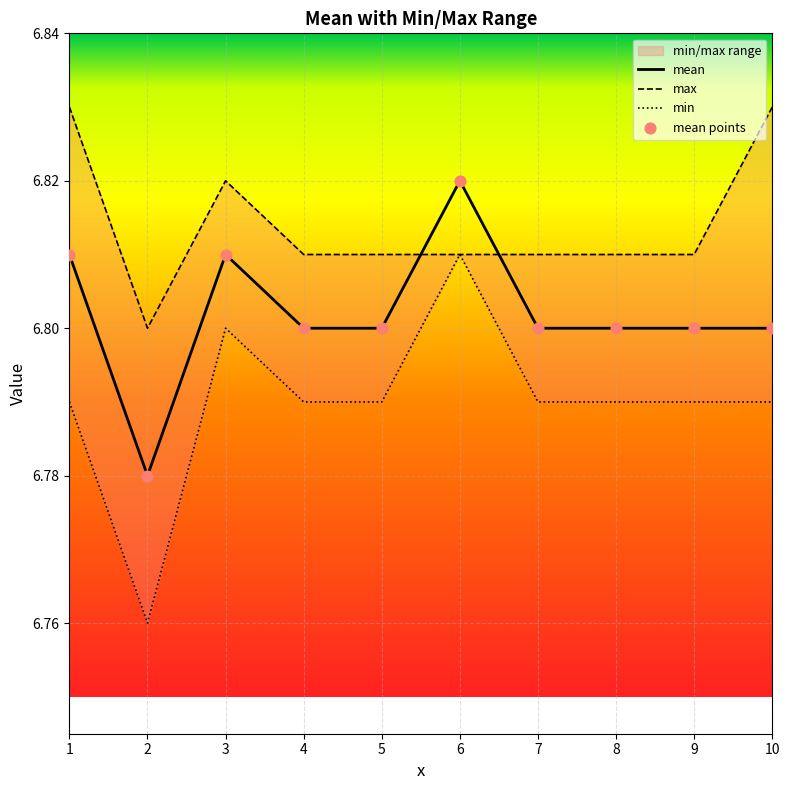

Is the value of max at 5 greater than the value of mean at 10?

Yes